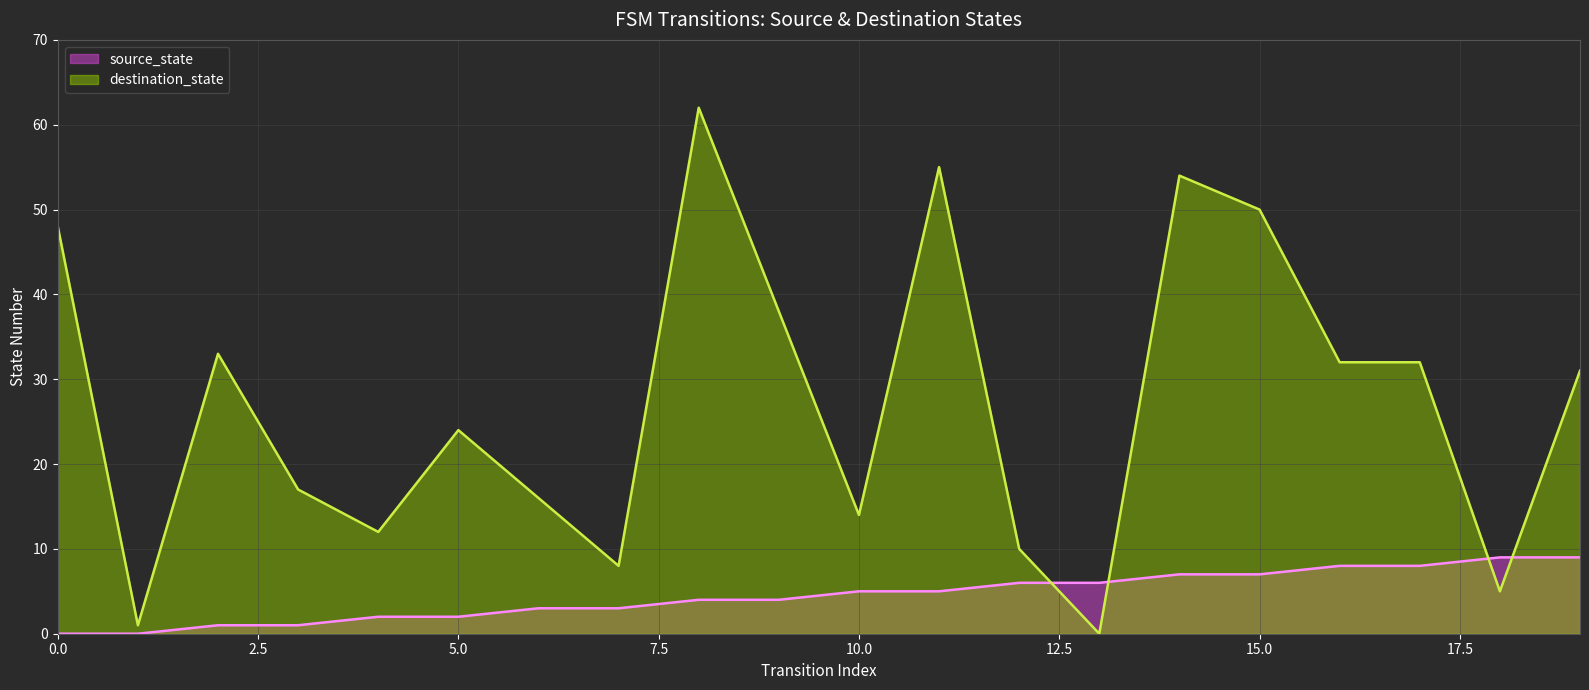

What is the value of the destination_state point at the 6th from the left?

24